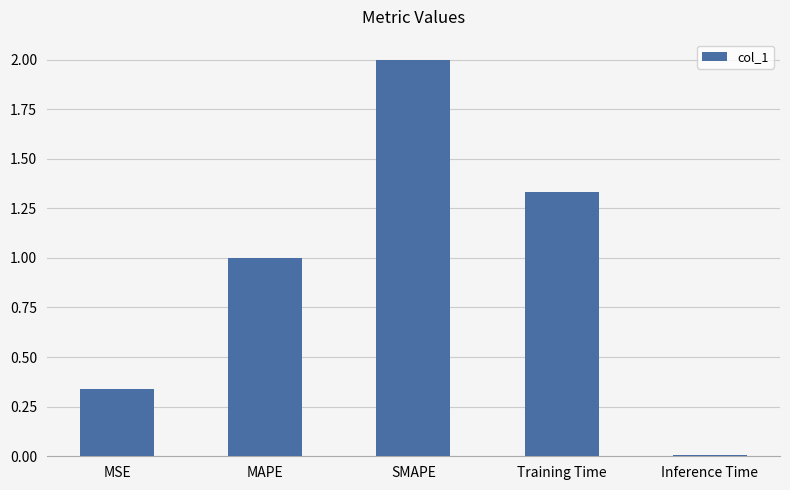

Which has a higher value, MSE or MAPE?

MAPE